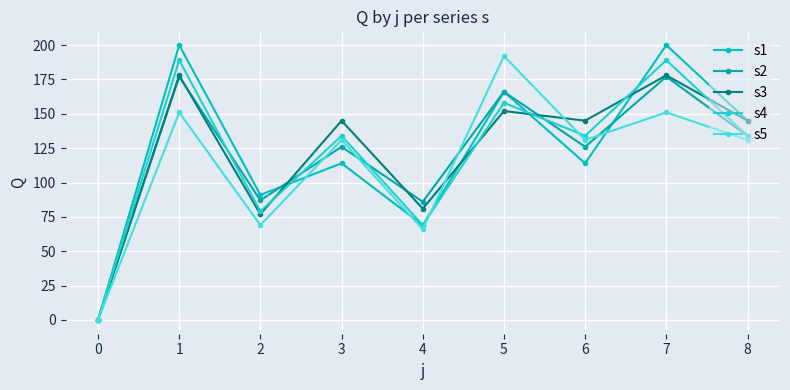

Where is s5 nearest to the value 96?

2